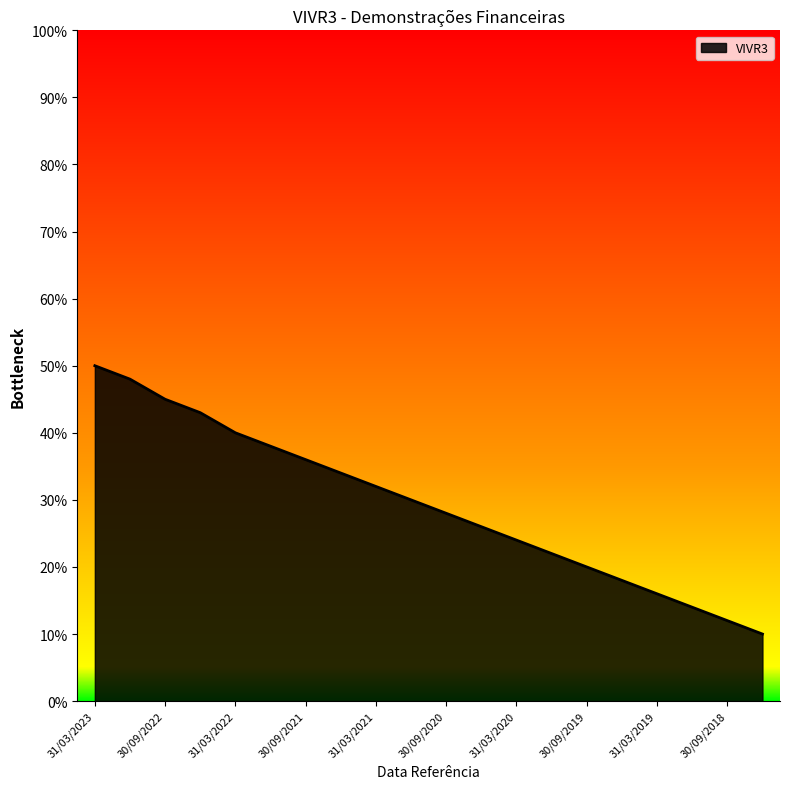

What is the minimum value shown in the chart?

10